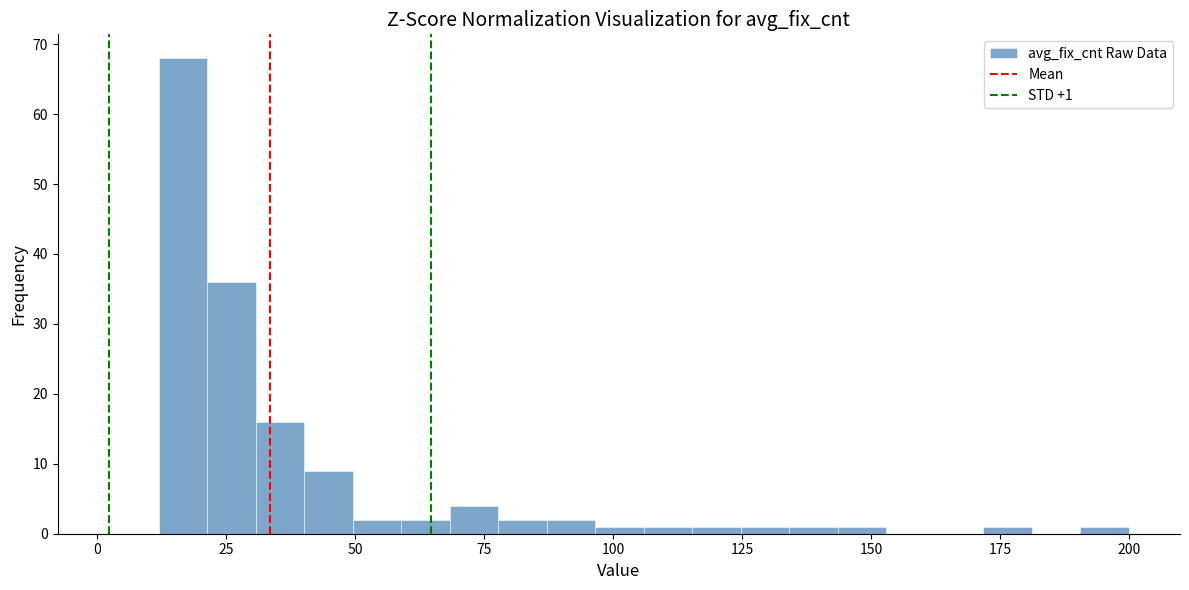

Around what value on the x-axis is the tallest bar? Give the approximate position of its centre, as read against the axis.

15